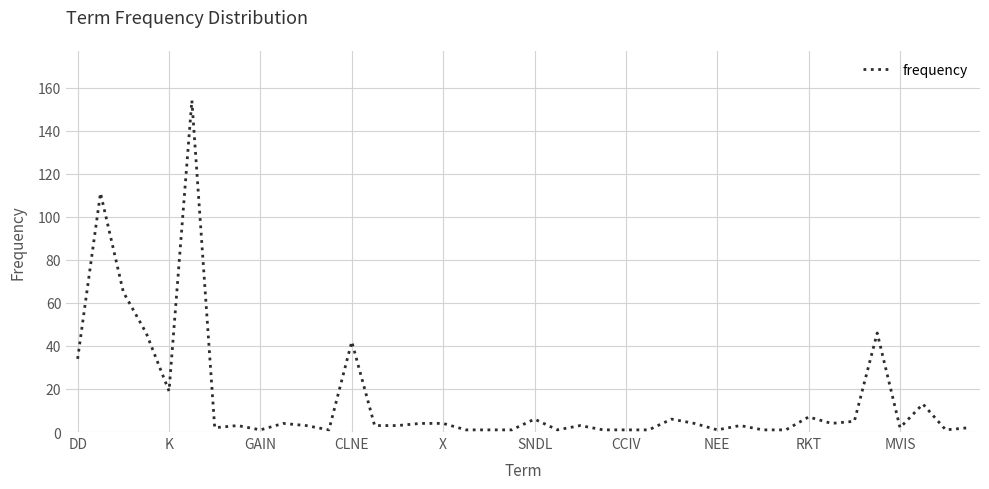

What is the difference between the maximum and minimum values?

153